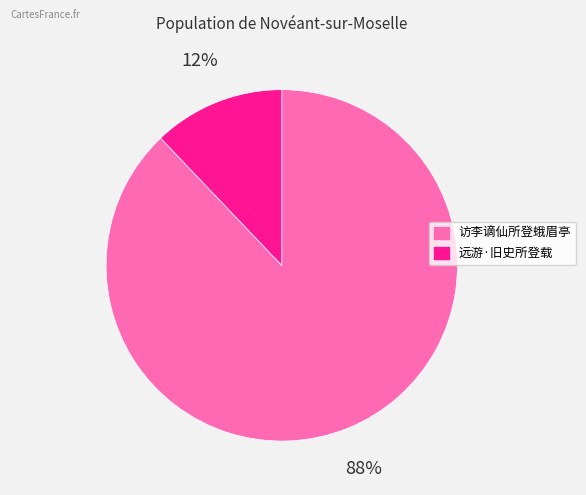

Rank the categories by value from lowest to highest.

远游·旧史所登载, 访李谪仙所登蛾眉亭